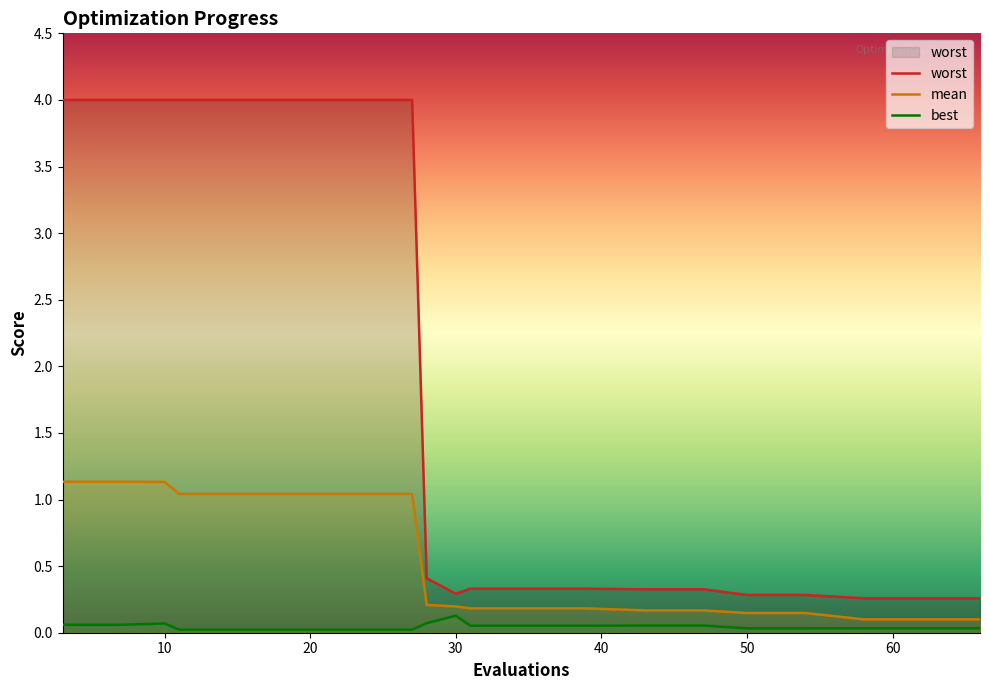

What is the maximum value for best?

0.1